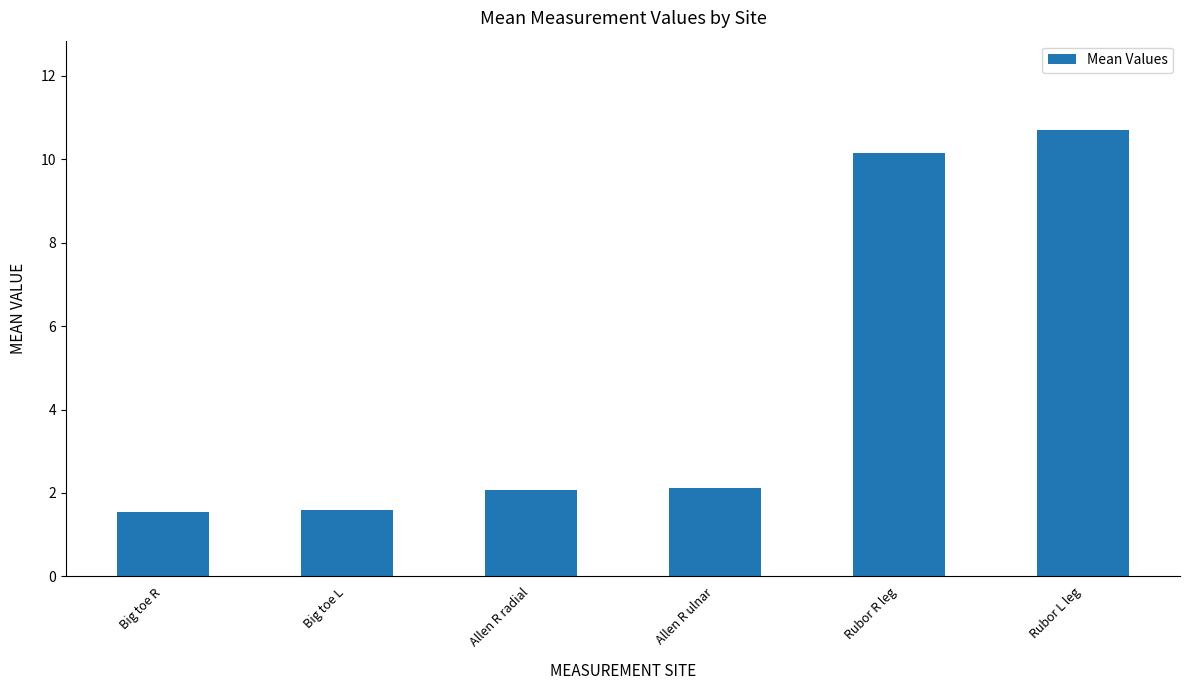

Which category has the highest value across all series?

Rubor L leg